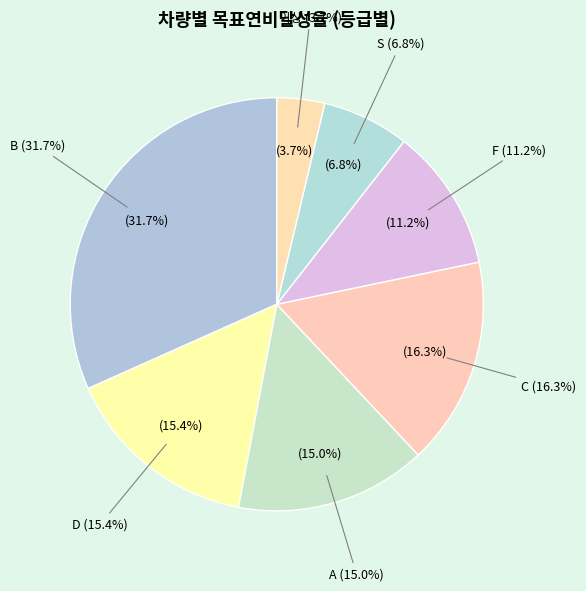

Does any single category account for the majority?

No